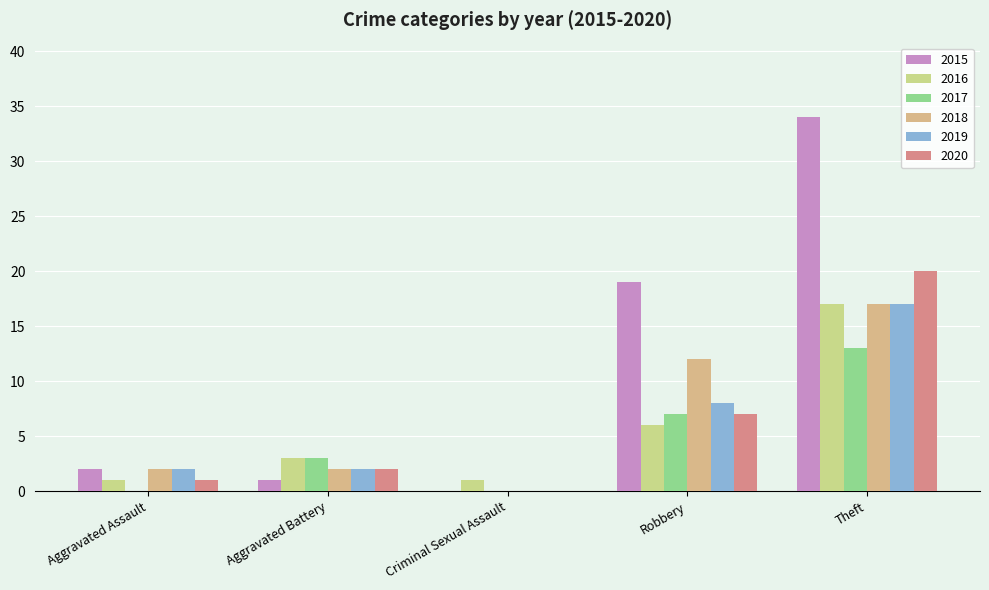

Reading left to right, transcribe all the data shown in this chart.

2015: Aggravated Assault=2	Aggravated Battery=1	Criminal Sexual Assault=0	Robbery=19	Theft=34
2016: Aggravated Assault=1	Aggravated Battery=3	Criminal Sexual Assault=1	Robbery=6	Theft=17
2017: Aggravated Assault=0	Aggravated Battery=3	Criminal Sexual Assault=0	Robbery=7	Theft=13
2018: Aggravated Assault=2	Aggravated Battery=2	Criminal Sexual Assault=0	Robbery=12	Theft=17
2019: Aggravated Assault=2	Aggravated Battery=2	Criminal Sexual Assault=0	Robbery=8	Theft=17
2020: Aggravated Assault=1	Aggravated Battery=2	Criminal Sexual Assault=0	Robbery=7	Theft=20